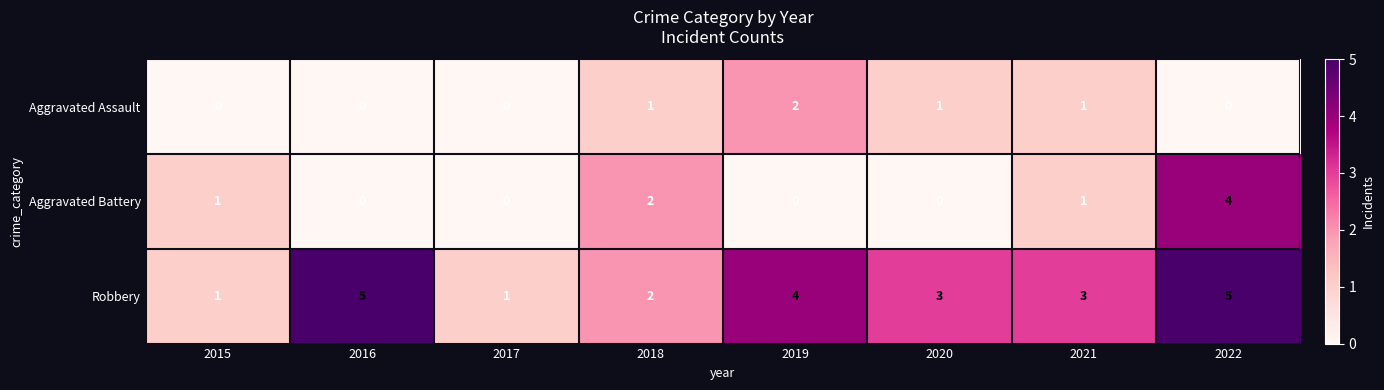

Is the value of Aggravated Assault at 2016 greater than the value of Robbery at 2017?

No